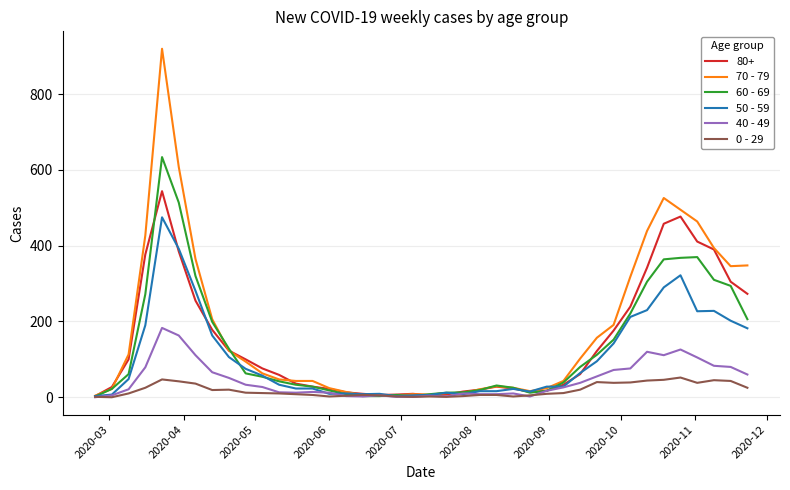

Which series has the largest range (max minus min)?

70 - 79